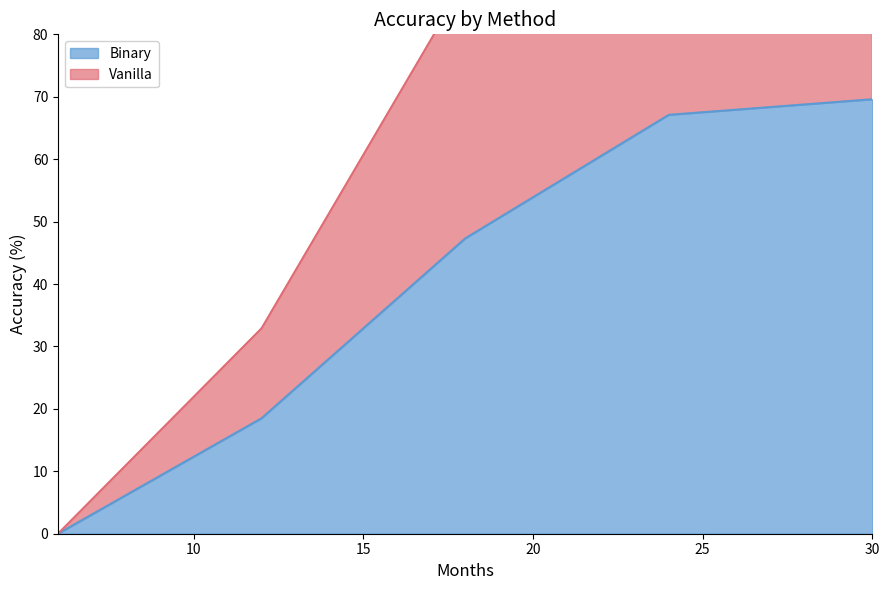

Which has a higher value, 24 or 6?

24